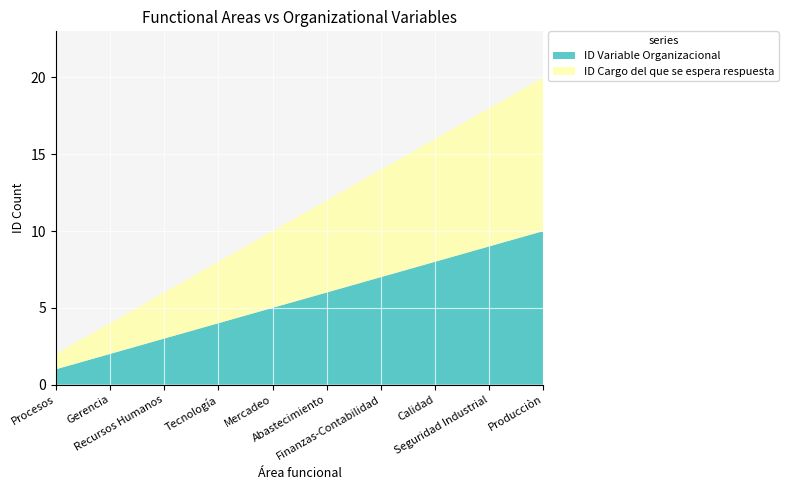

Reading left to right, list all the values displayed in this chart.

ID Variable Organizacional: Procesos=1	Gerencia=2	Recursos Humanos=3	Tecnología=4	Mercadeo=5	Abastecimiento=6	Finanzas-Contabilidad=7	Calidad=8	Seguridad Industrial=9	Producciòn=10
ID Cargo del que se espera respuesta: Procesos=1	Gerencia=2	Recursos Humanos=3	Tecnología=4	Mercadeo=5	Abastecimiento=6	Finanzas-Contabilidad=7	Calidad=8	Seguridad Industrial=9	Producciòn=10